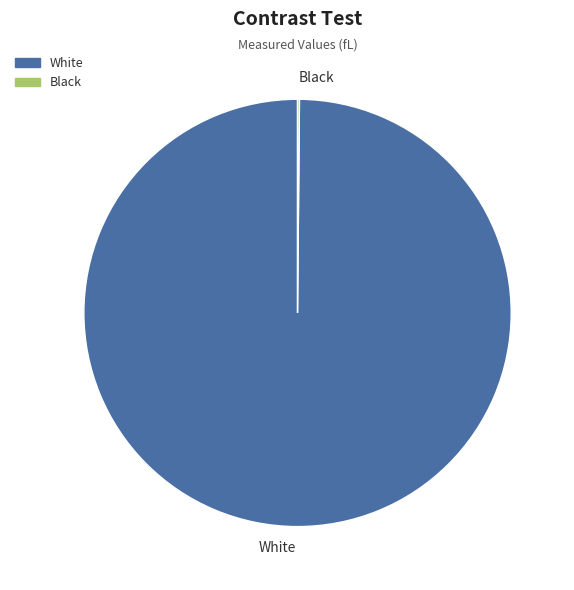

Which slice is the largest?

White